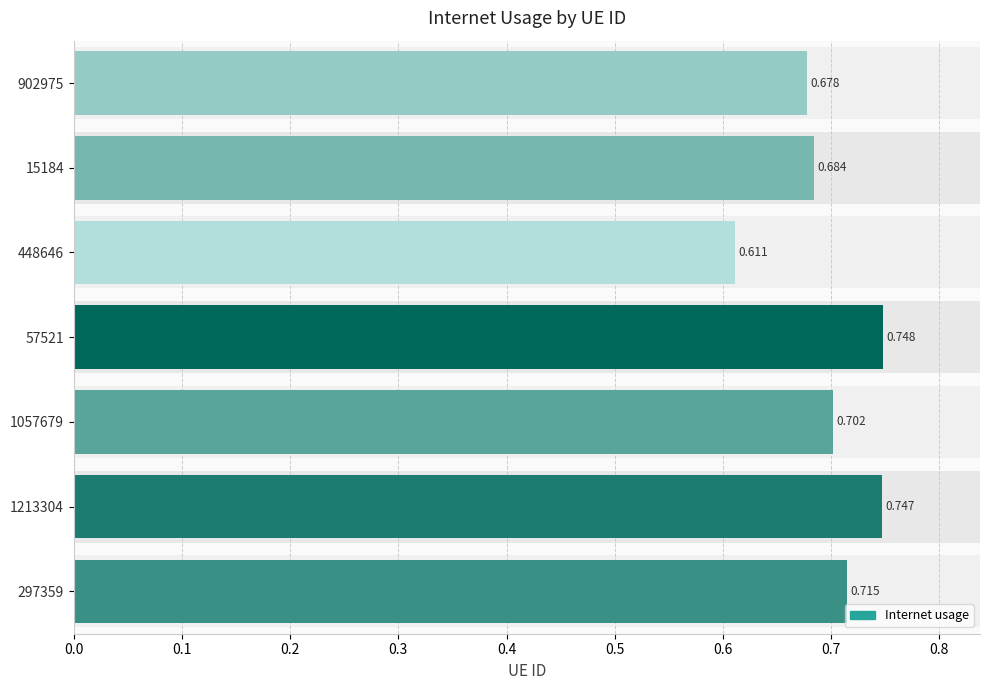

Reading left to right, what are all the values shown in this chart?

0.7	0.7	0.7	0.7	0.6	0.7	0.7